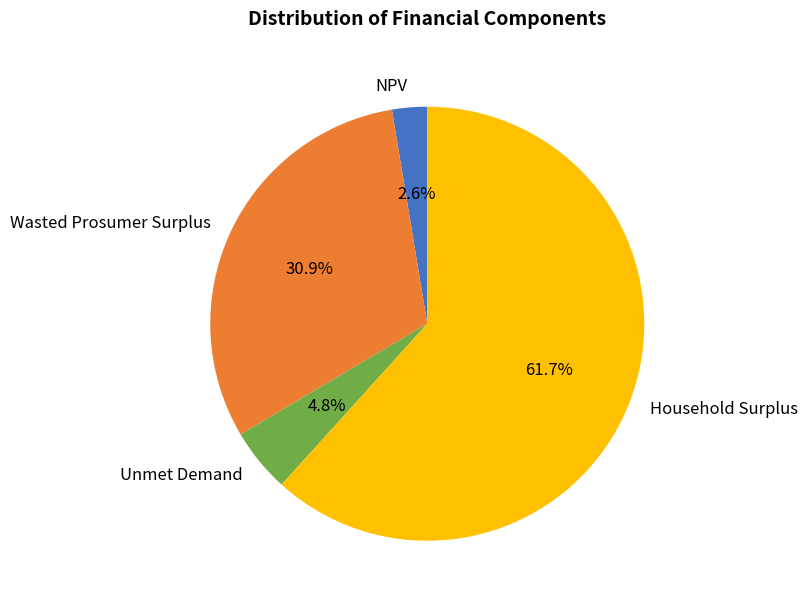

Rank the categories by value from lowest to highest.

NPV, Unmet Demand, Wasted Prosumer Surplus, Household Surplus